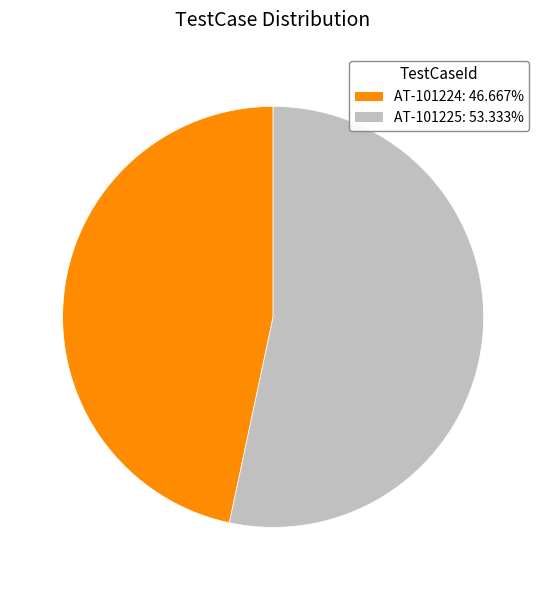

How many slices are in this pie chart?

2